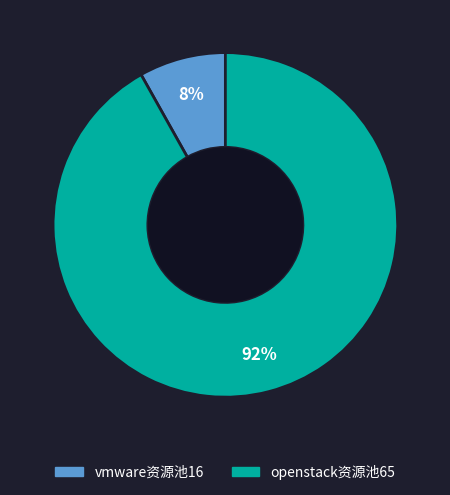

The vmware资源池16 slice represents 15% of the pie. True or false?

False